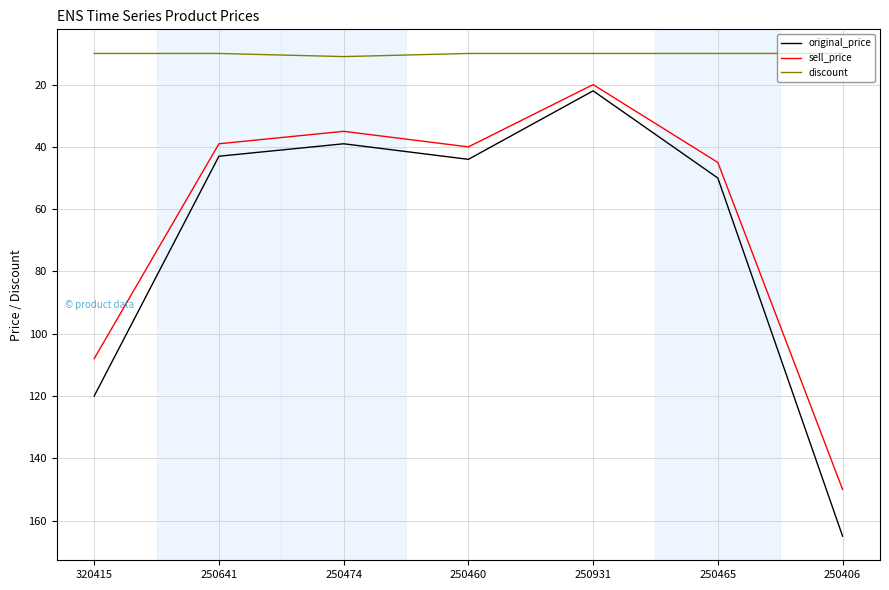

Is the value of discount at 250474 greater than the value of sell_price at 250931?

No